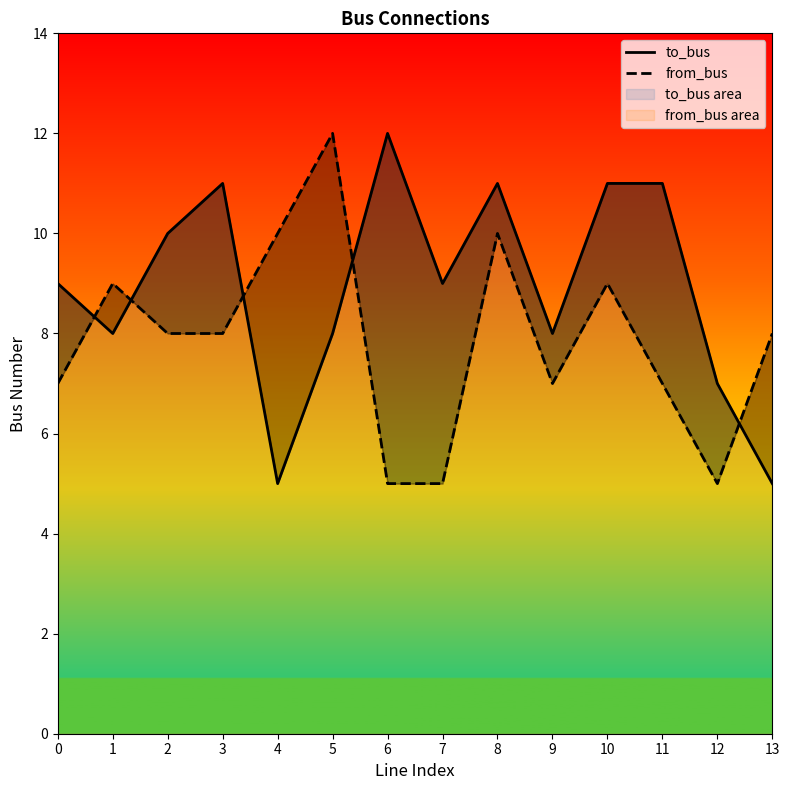

What is the sum of the to_bus values at 13 and 0?

14